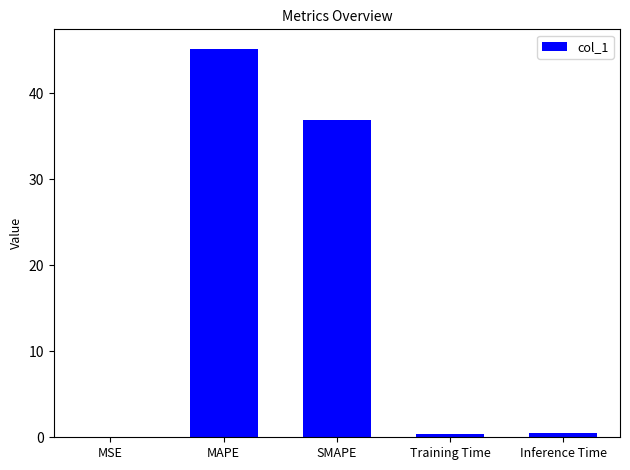

What is the sum of all values?

82.9